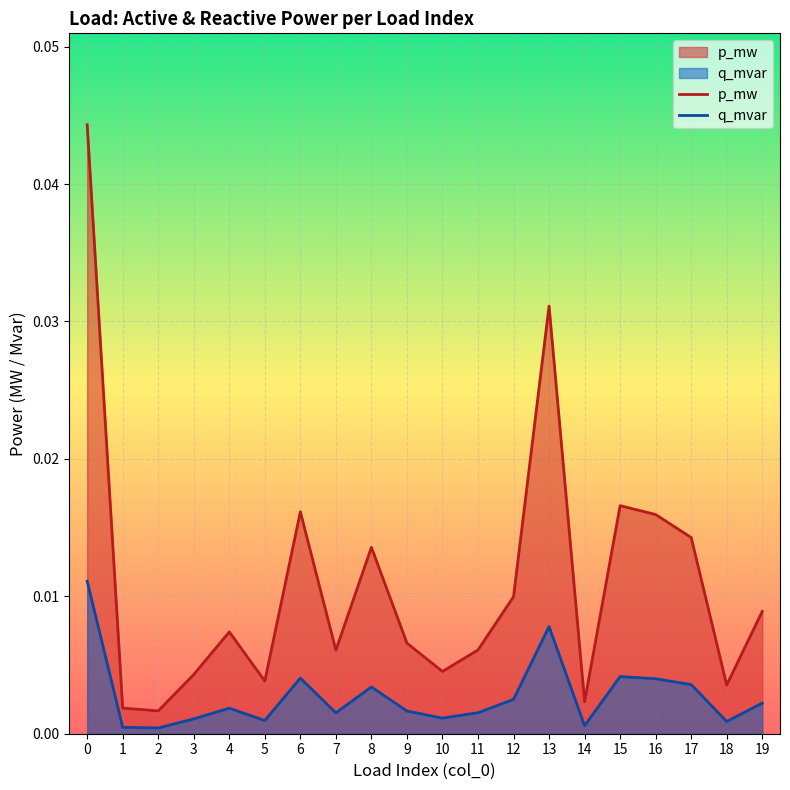

The p_mw series shows 0.0 at 7. True or false?

True